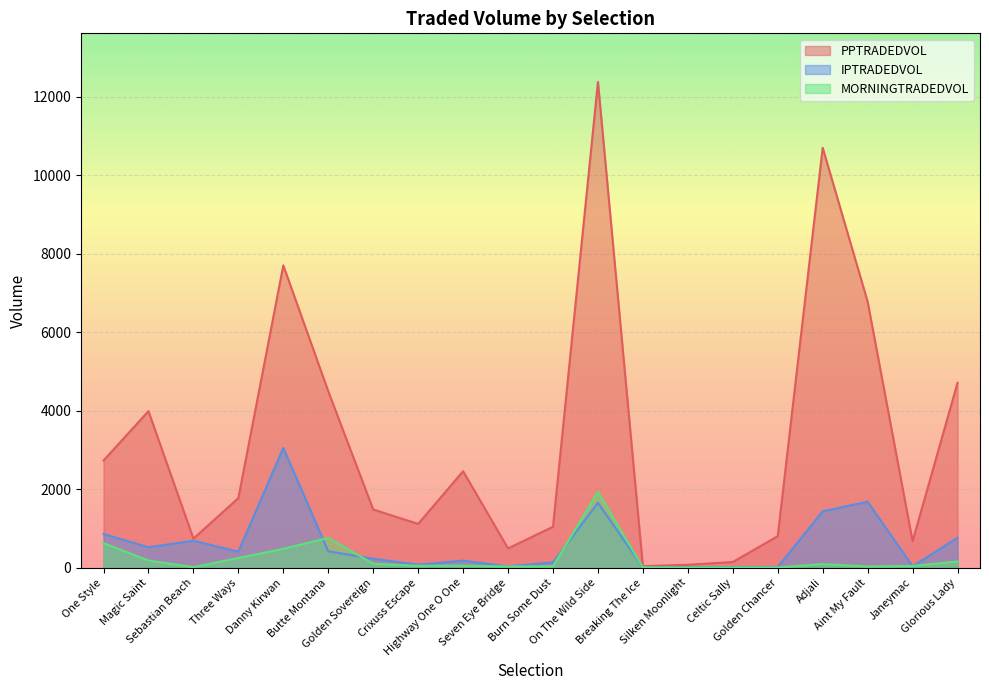

Which has a higher value, Breaking The Ice or Golden Chancer?

Golden Chancer